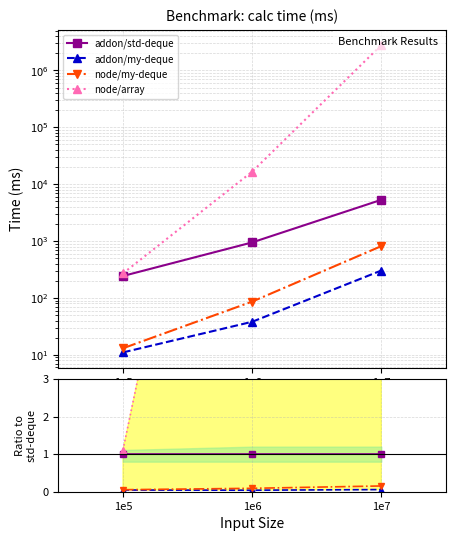

Between 1e5 and 1e7, which series saw the biggest shift?

node/array